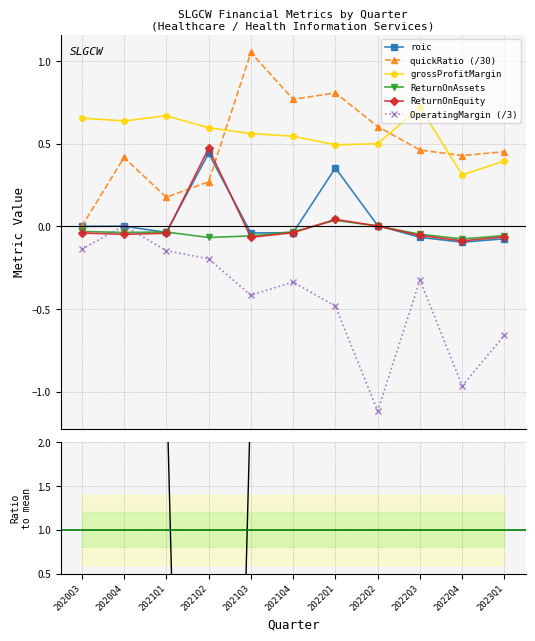

How many lines are shown in the chart?

6